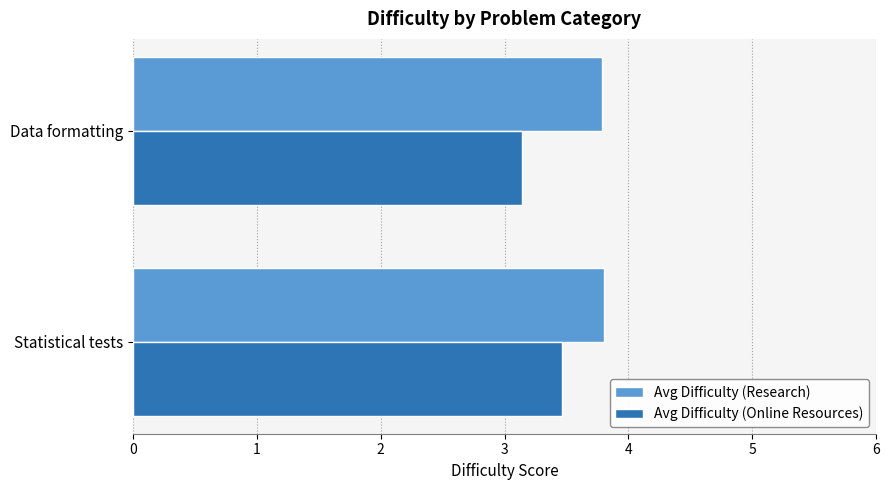

What is the spread (max minus min) of values at Statistical tests?

0.3